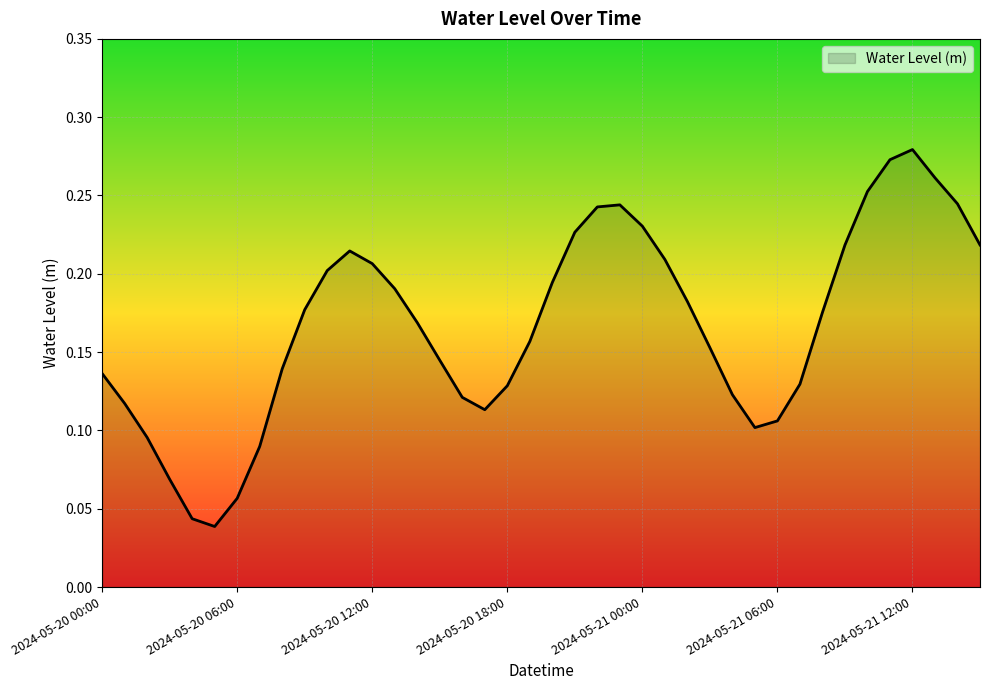

List the labels in order of value, largest first.

2024-05-21 12:00, 2024-05-21 11:00, 2024-05-21 13:00, 2024-05-21 10:00, 2024-05-21 14:00, 2024-05-20 23:00, 2024-05-20 22:00, 2024-05-21 00:00, 2024-05-20 21:00, 2024-05-21 15:00, 2024-05-21 09:00, 2024-05-20 11:00, 2024-05-21 01:00, 2024-05-20 12:00, 2024-05-20 10:00, 2024-05-20 20:00, 2024-05-20 13:00, 2024-05-21 02:00, 2024-05-20 09:00, 2024-05-21 08:00, 2024-05-20 14:00, 2024-05-20 19:00, 2024-05-21 03:00, 2024-05-20 15:00, 2024-05-20 08:00, 2024-05-20 00:00, 2024-05-21 07:00, 2024-05-20 18:00, 2024-05-21 04:00, 2024-05-20 16:00, 2024-05-20 01:00, 2024-05-20 17:00, 2024-05-21 06:00, 2024-05-21 05:00, 2024-05-20 02:00, 2024-05-20 07:00, 2024-05-20 03:00, 2024-05-20 06:00, 2024-05-20 04:00, 2024-05-20 05:00